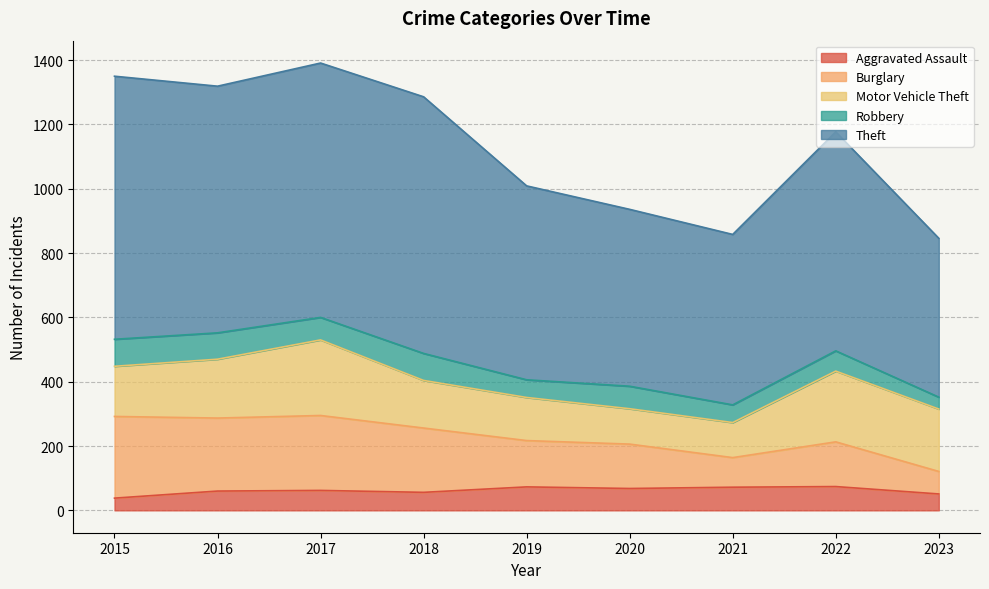

Which has a higher value, 2020 or 2019?

2019